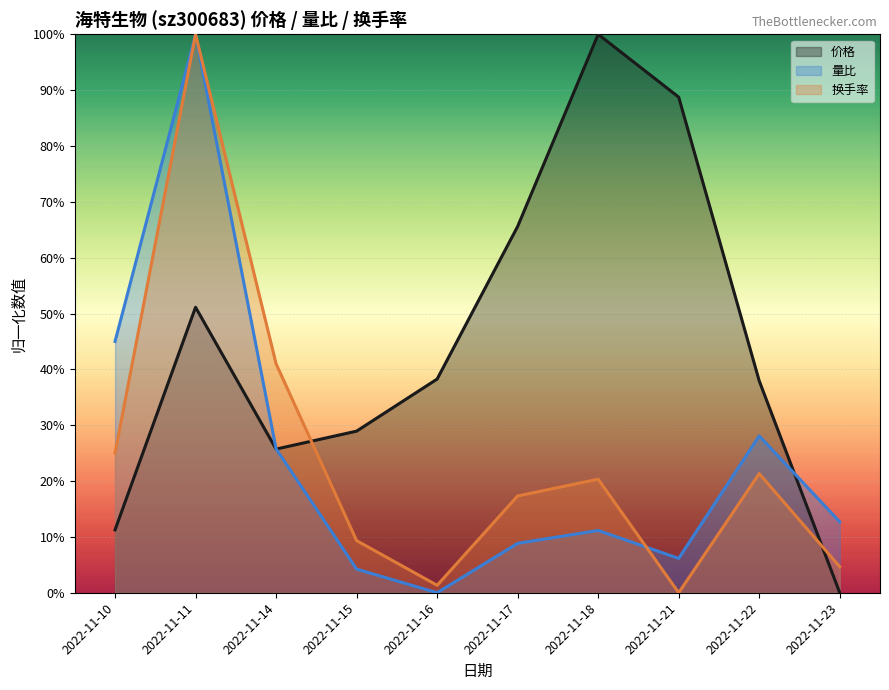

Which series ends up on top after the final intersection of 价格 and 换手率?

换手率